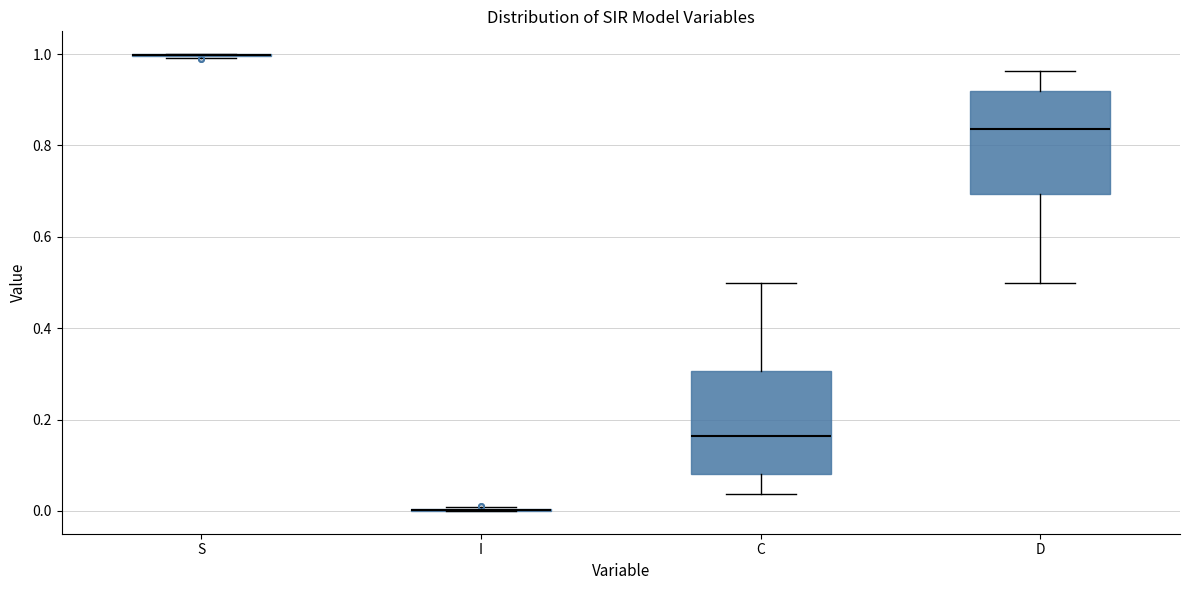

Reading left to right, read every box against the y-axis: the position of its median line, the range the box covers, and the ends of its whiskers. The values are not printed on the chart, so give them approximately, as read against the axis.

S: box collapsed to a line at 1.00, whiskers 1.00 to 1.00
I: box collapsed to a line at 0.00, whiskers 0.00 to 0.00
C: median 0.16, box 0.08 to 0.30, whiskers 0.04 to 0.50
D: median 0.84, box 0.70 to 0.92, whiskers 0.50 to 0.96